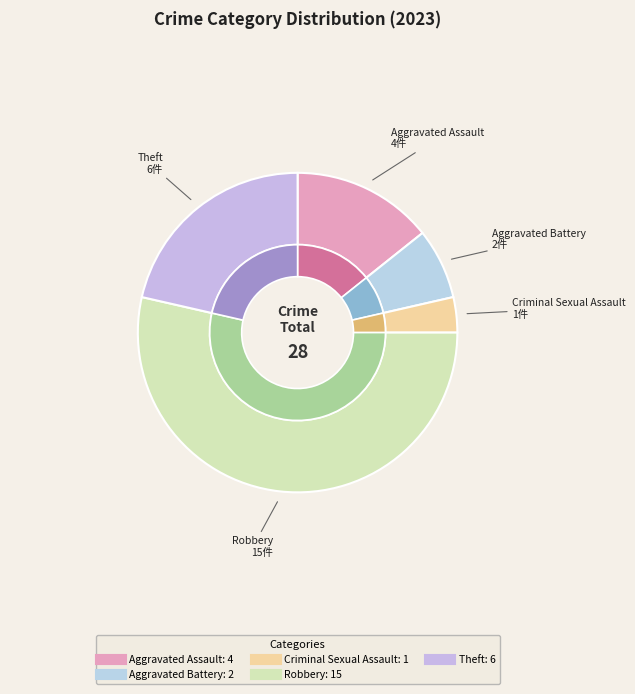

To the nearest percent, what portion does Aggravated Battery represent?

7%